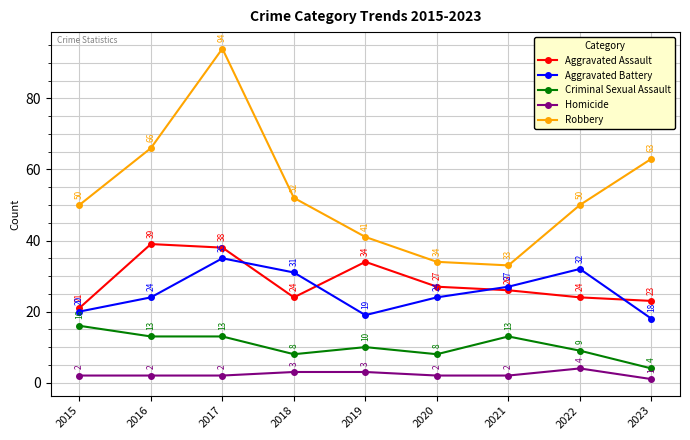

How many data points in Homicide are less than 2?

1